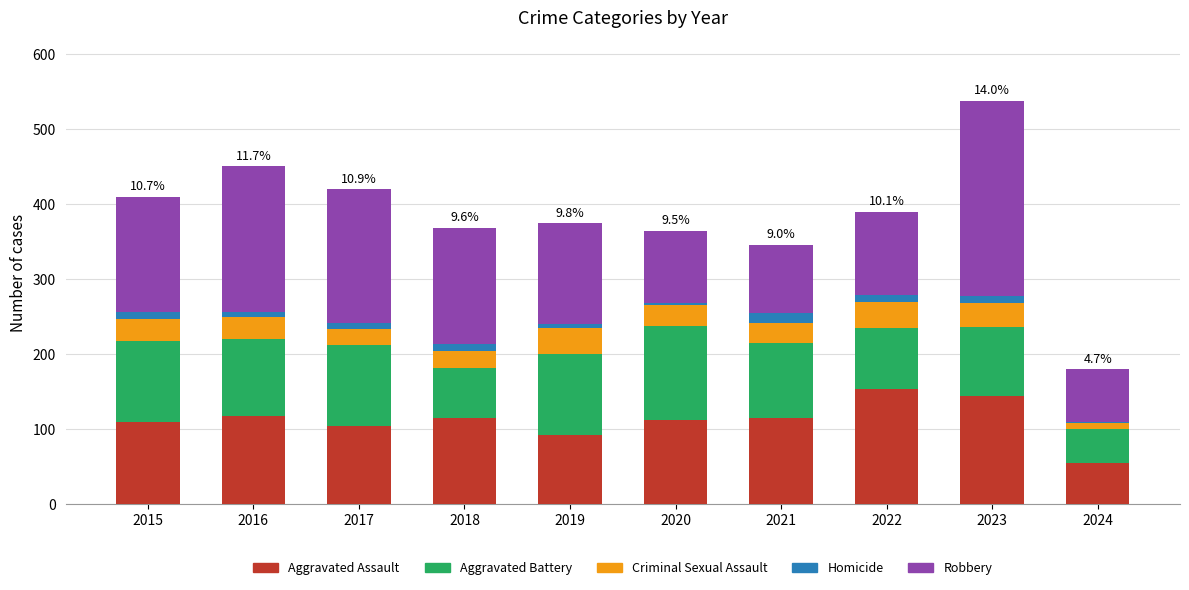

At which category is the sum across all series the highest?

2023